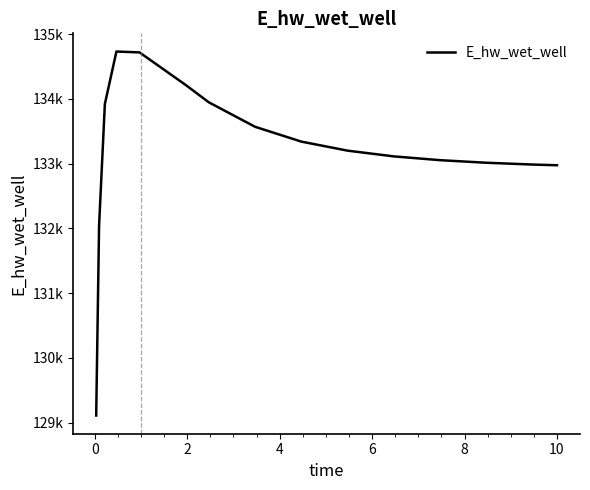

What is the label of the 11th point from the left?

10